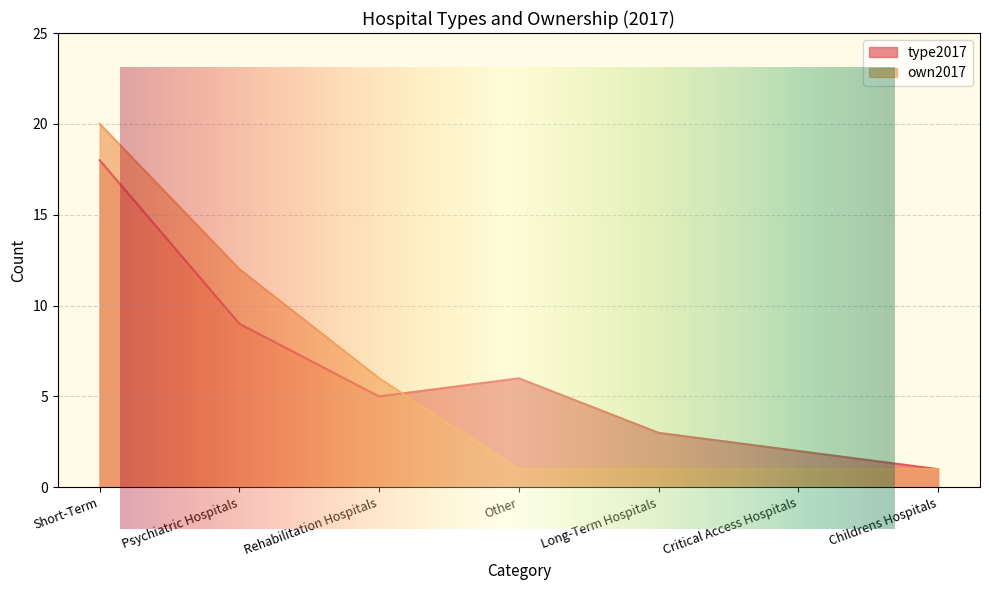

How many data points in type2017 are less than 5?

3